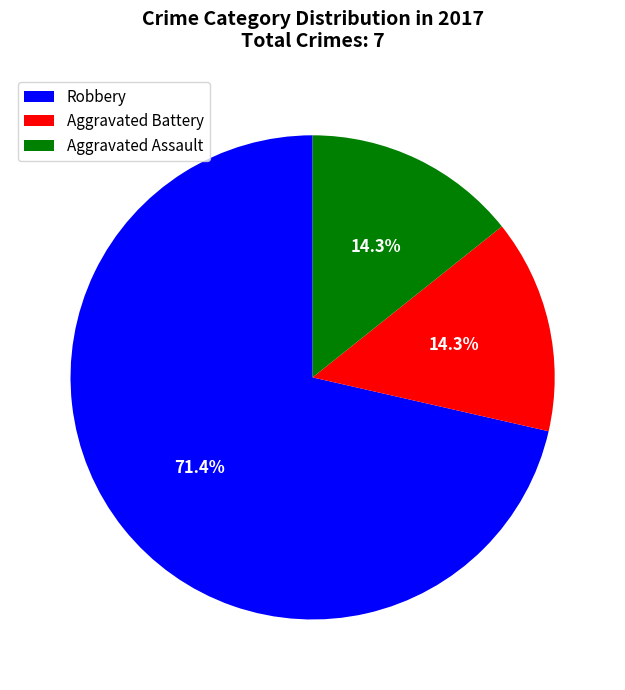

To the nearest percent, what portion does Aggravated Battery represent?

14%